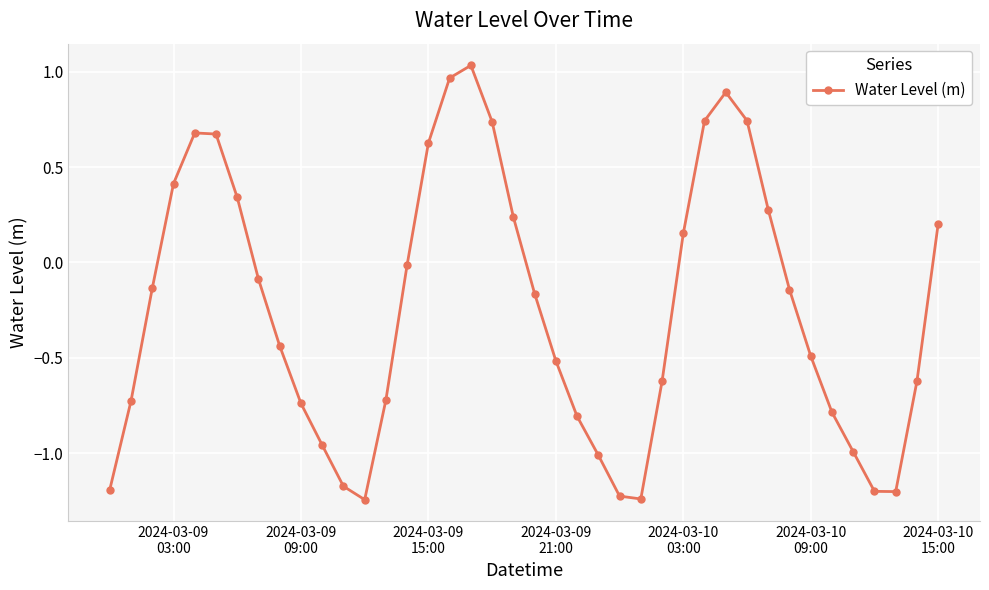

True or false: the data has more than 2 interior local peaks.

True